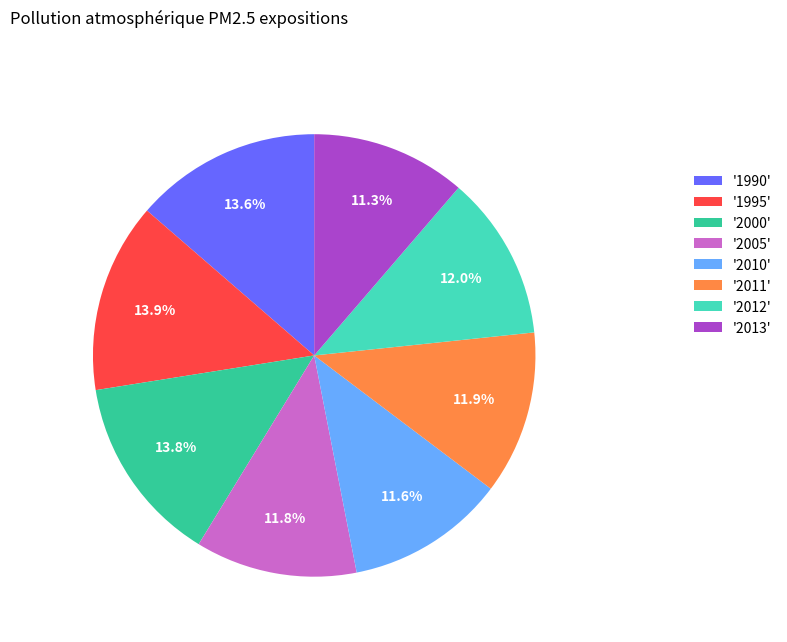

Is there any slice that represents more than half of the pie?

No